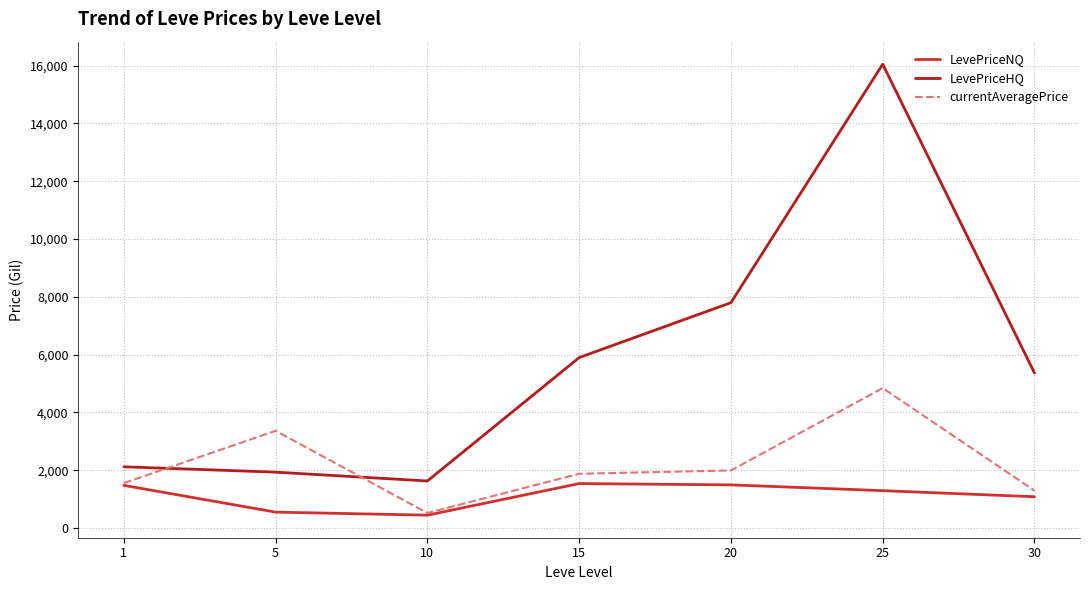

At which label does LevePriceNQ first exceed 1290?

1